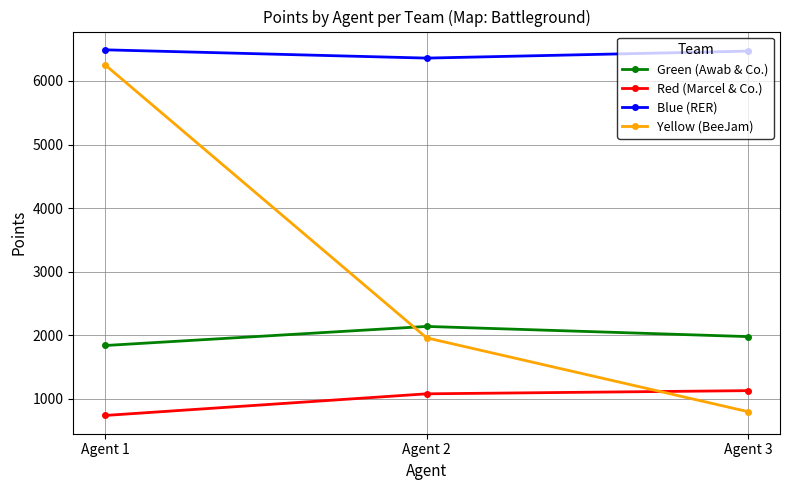

What is the value of the Red (Marcel & Co.) point at the 1st from the left?

740